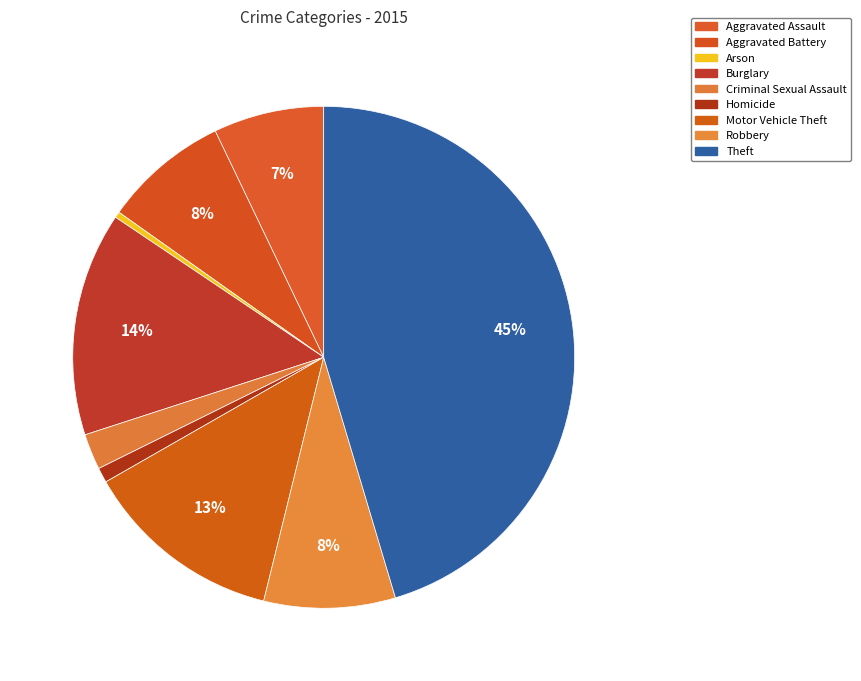

How many slices are in this pie chart?

9